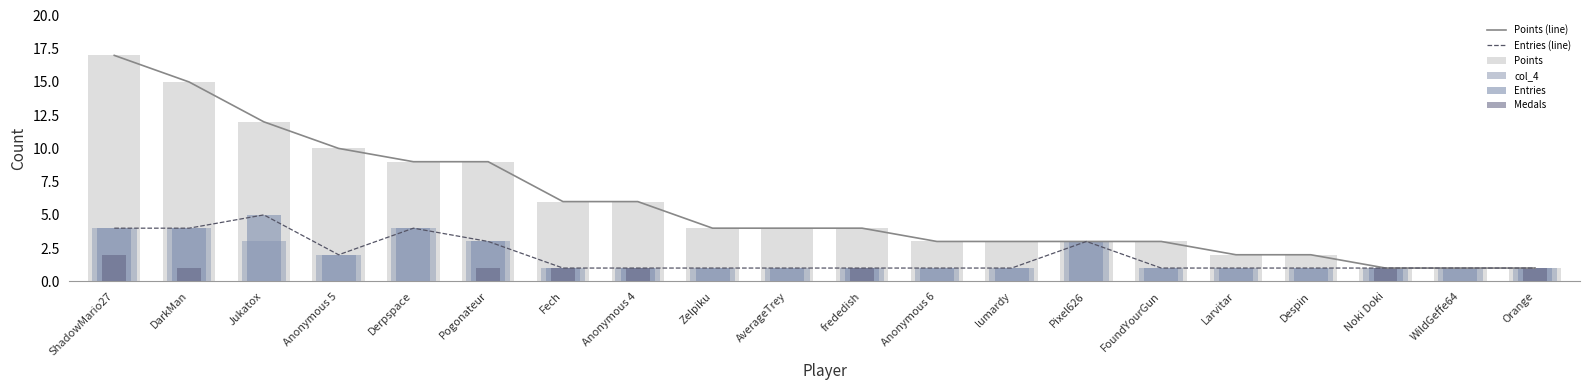

Which series changed the most between Pogonateur and AverageTrey?

Points (line)